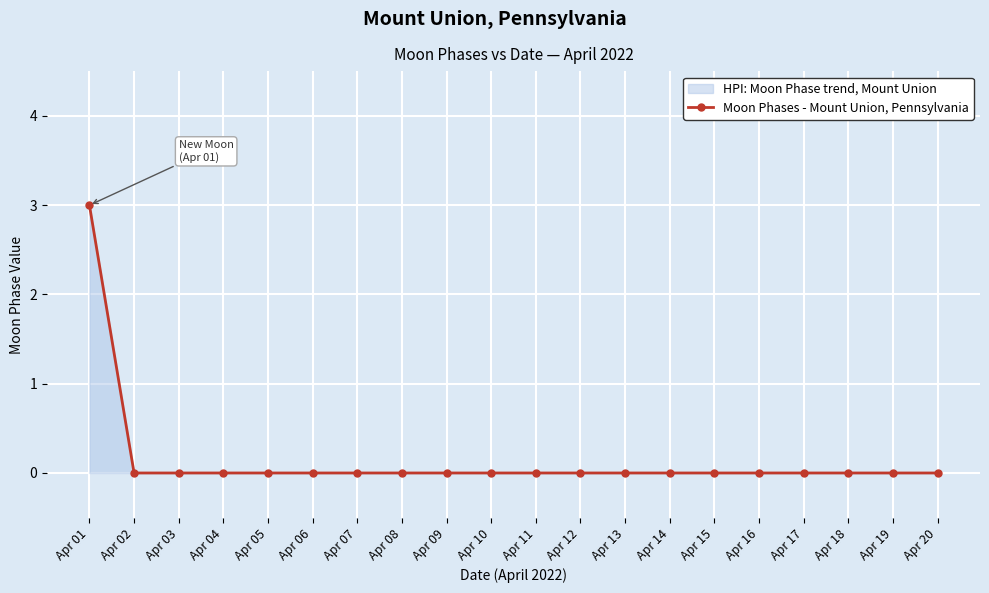

How many values exceed 0?

1